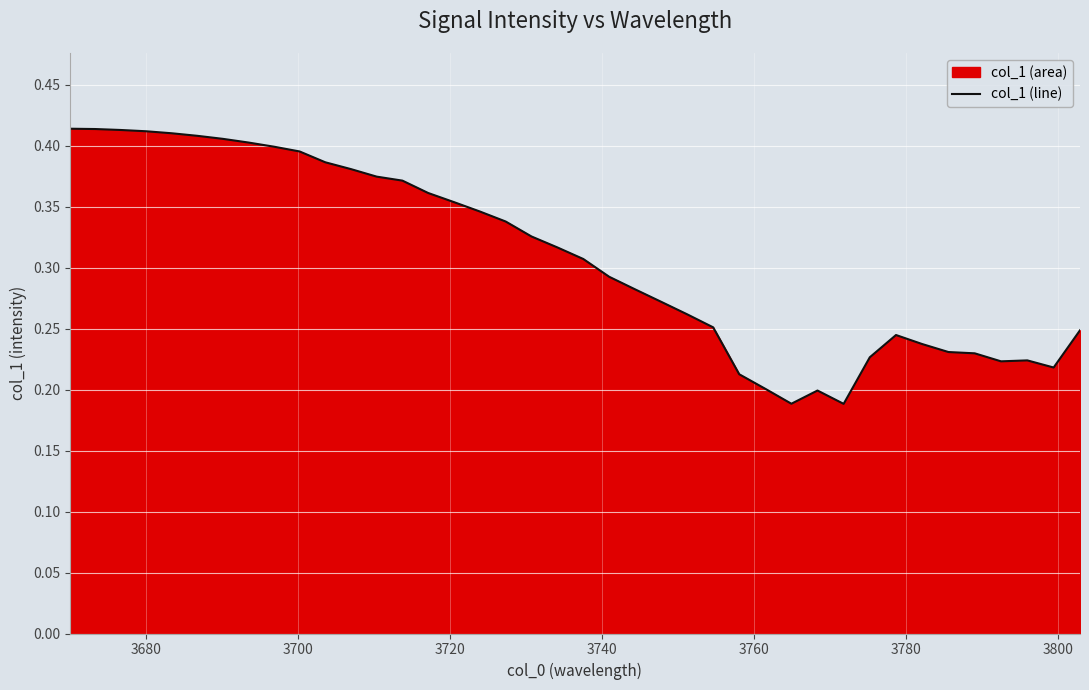

Does the chart display data point markers on the line(s)?

No